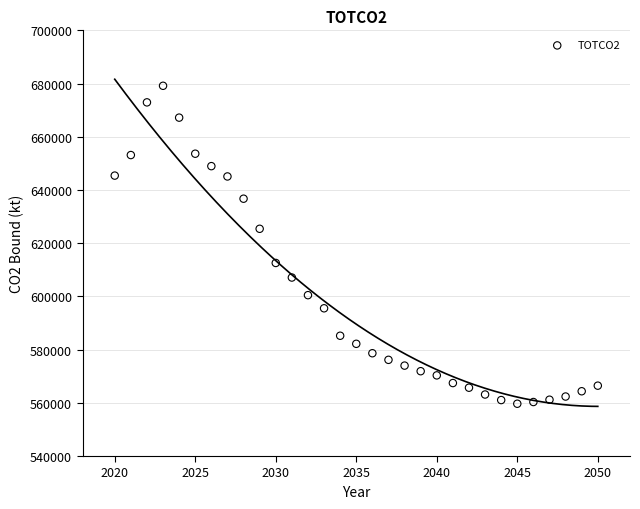

What is the range of Y values (max minus min)?

119501.9